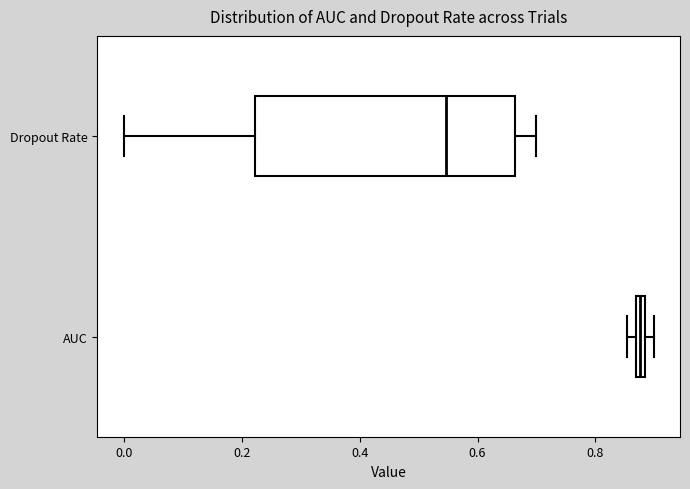

Which box's median line is the furthest to the left?

Dropout Rate